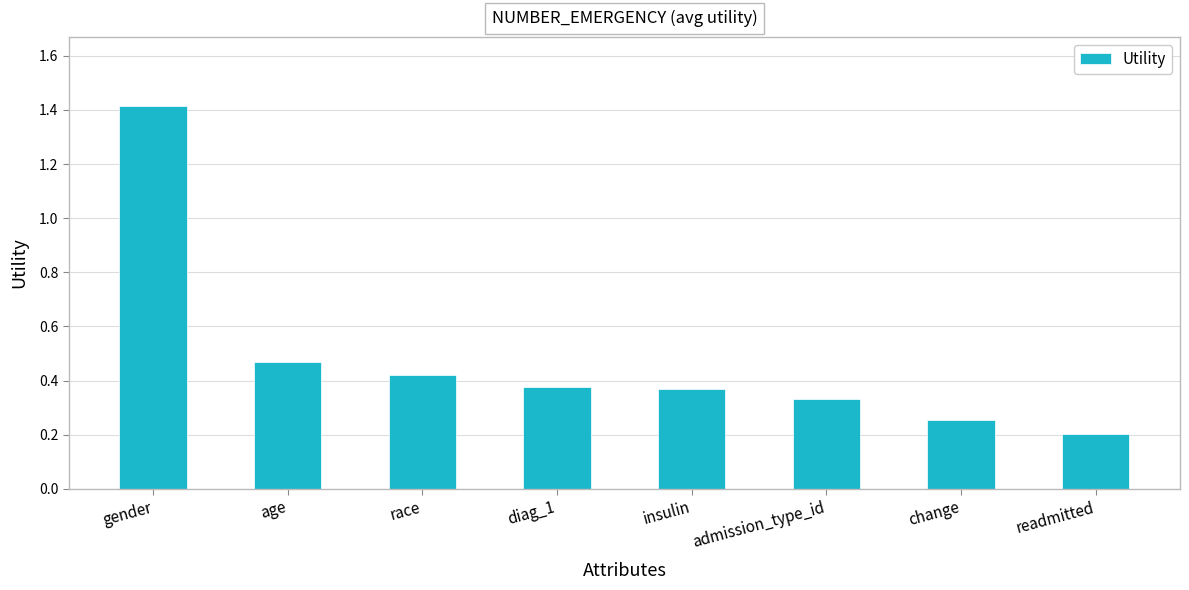

What is the greatest value displayed?

1.4